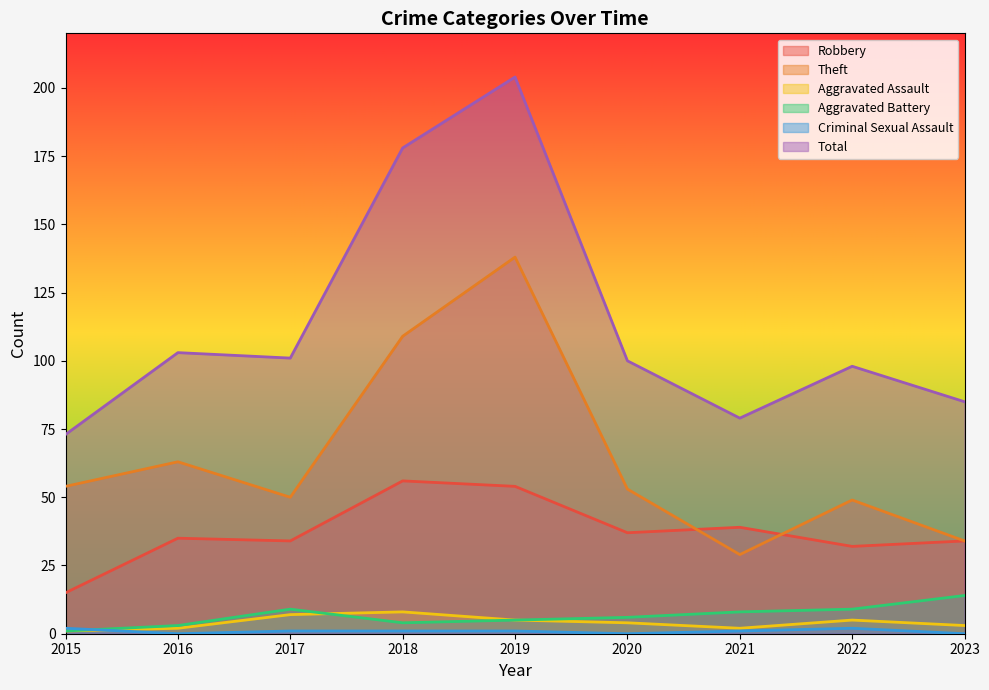

At 2021, list the series in order from smallest to largest.

Criminal Sexual Assault, Aggravated Assault, Aggravated Battery, Theft, Robbery, Total